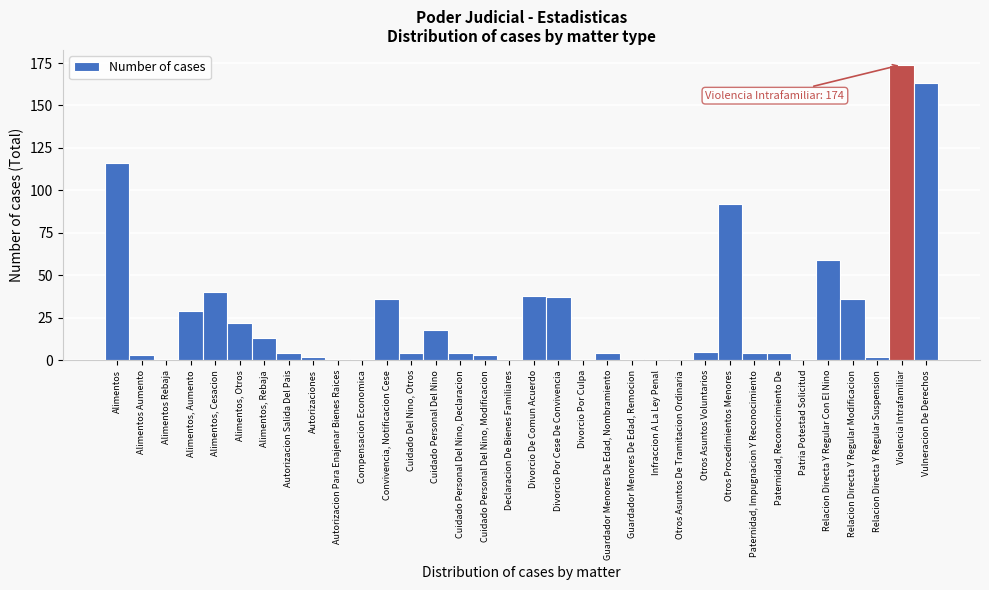

Is it true that the value at Alimentos, Aumento is 43?

False